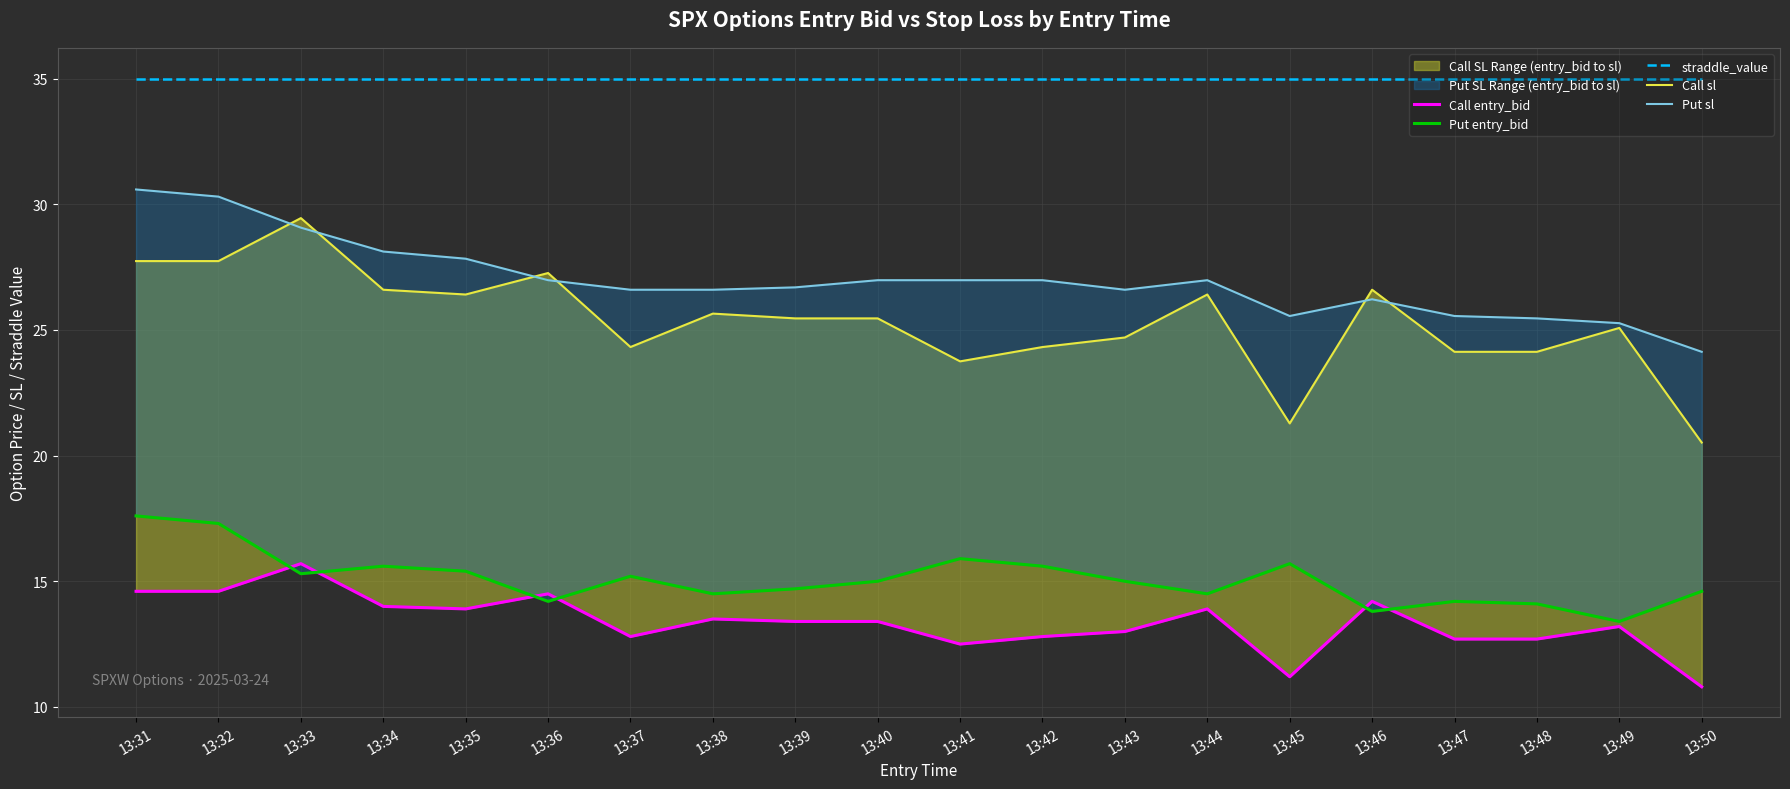

What is the value of the Put sl point at the 12th from the left?

27.0